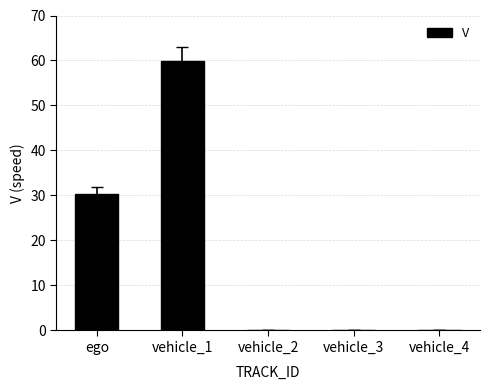

Is it true that the value at vehicle_1 is 59.9?

True